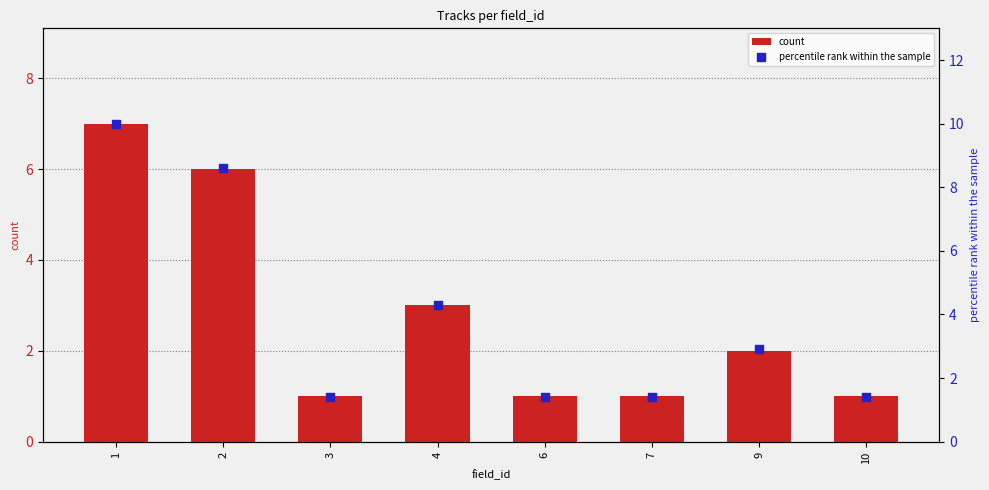

Is the value of count at 6 greater than the value of percentile rank within the sample at 4?

No